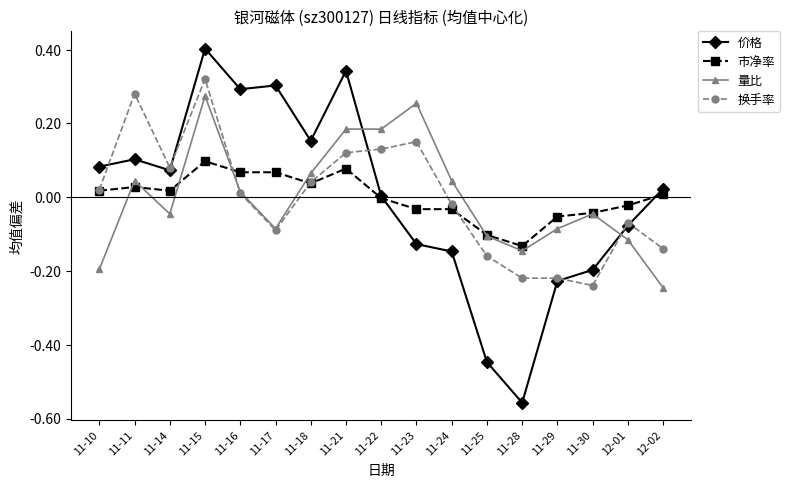

List the series in order of their peak value, highest first.

价格, 换手率, 量比, 市净率